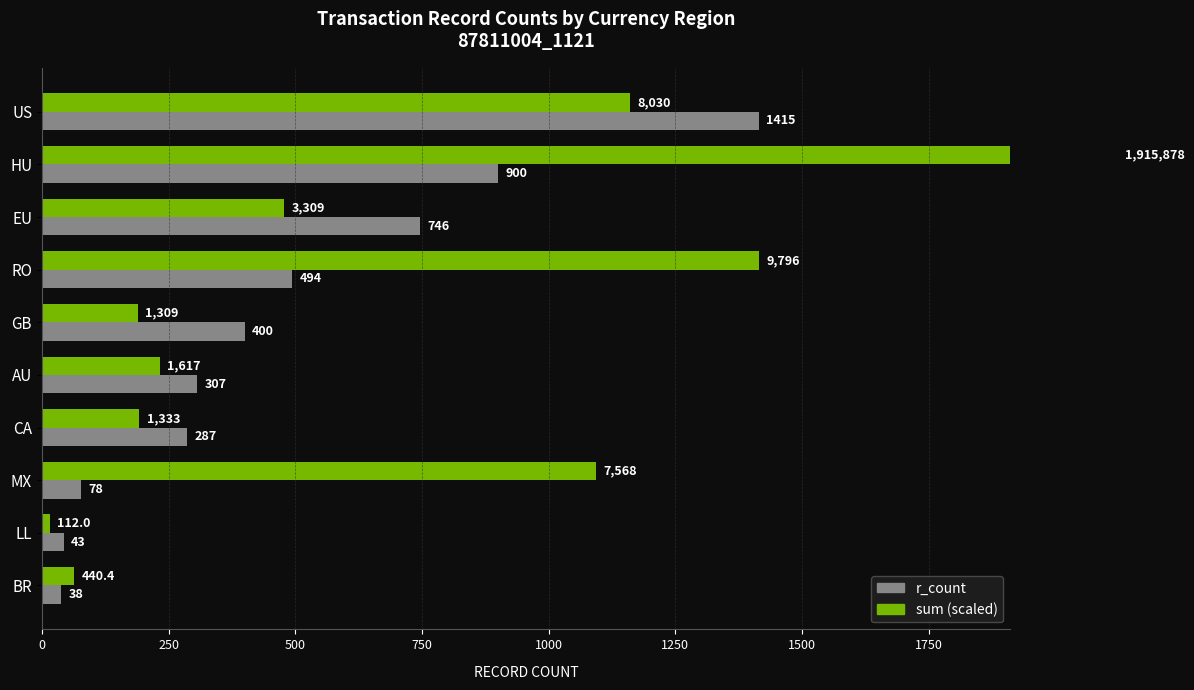

Rank the series at US from highest to lowest value.

r_count, sum (scaled)